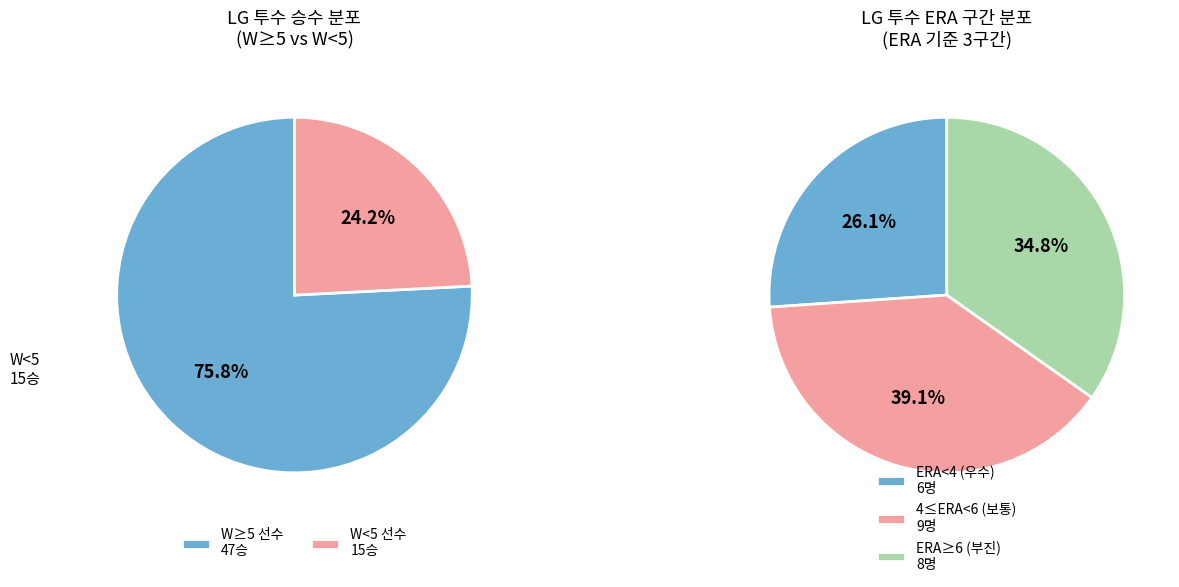

The 우규민 slice represents 13% of the pie. True or false?

False